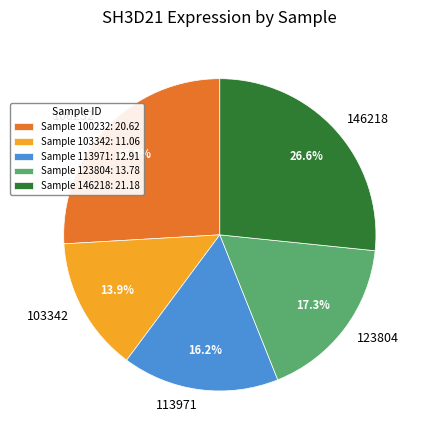

Does 146218 account for over 50% of the chart?

No